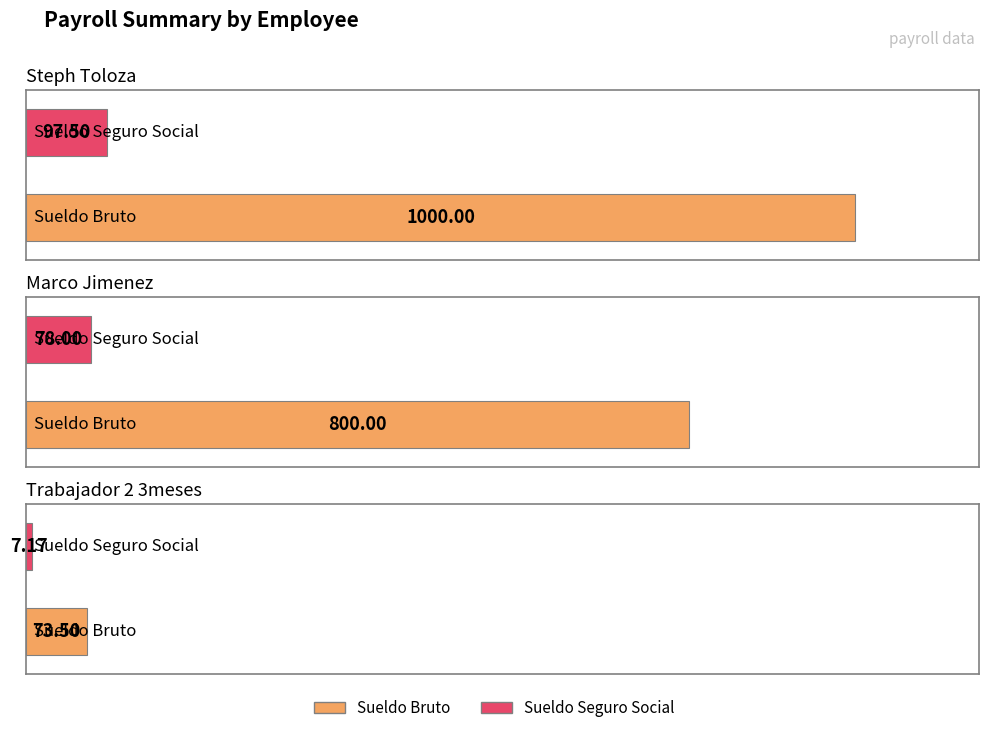

Which series changed the most between Steph Toloza and Trabajador 2 3meses?

Sueldo Bruto